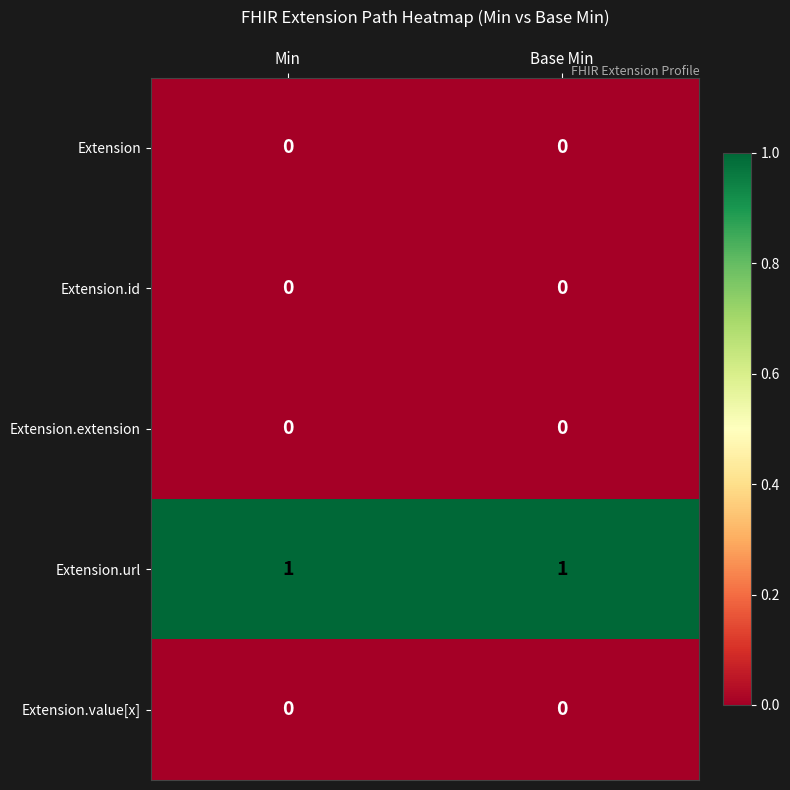

The value of Extension.extension at Min is 0. True or false?

True